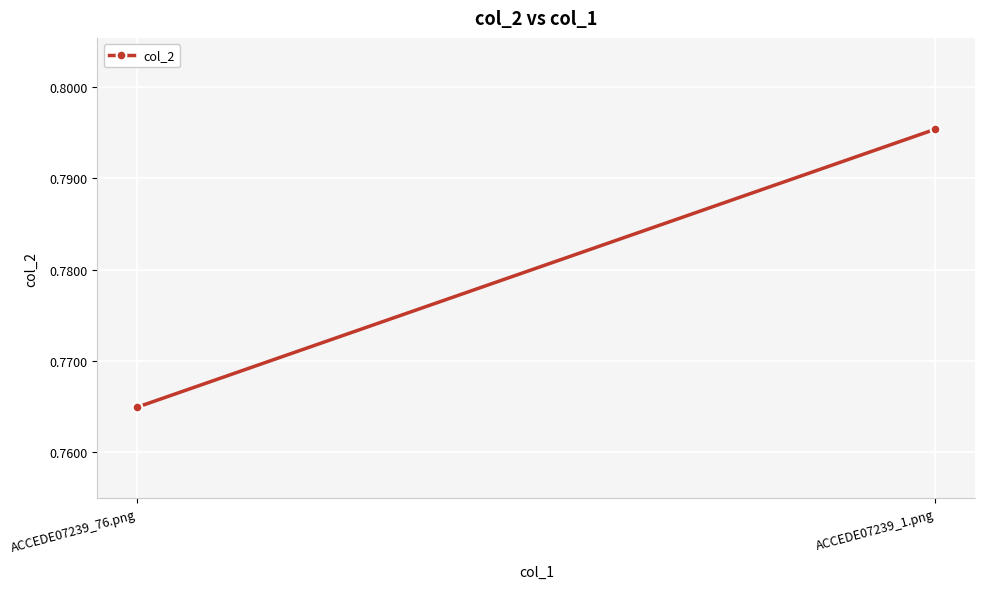

Count the number of data series in this chart.

1